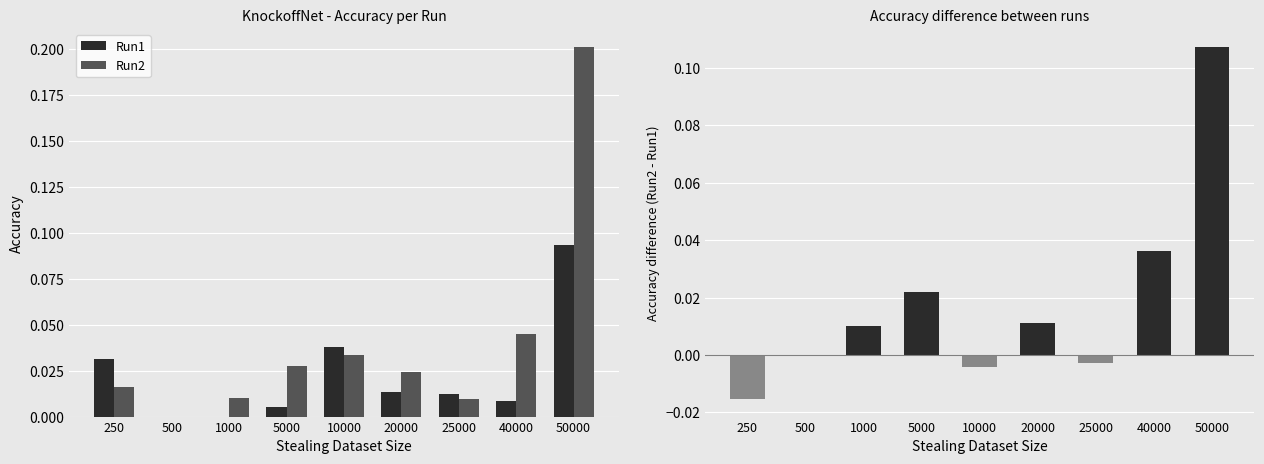

How many groups of bars are there?

9